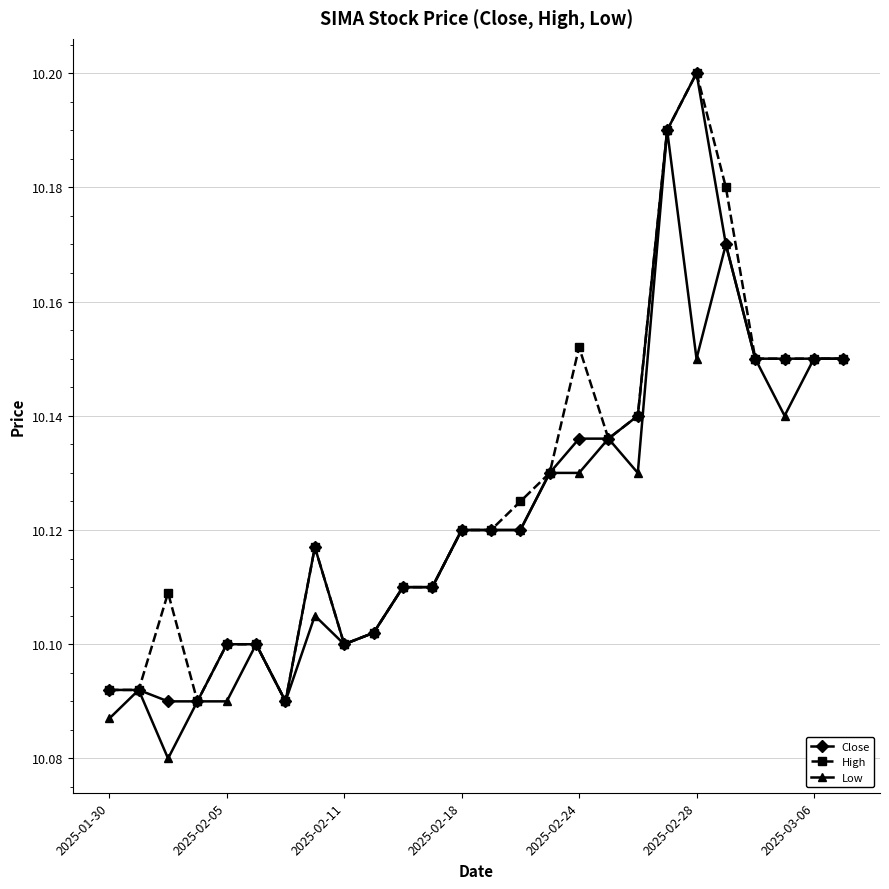

At how many categories does at least one series exceed 10?

26